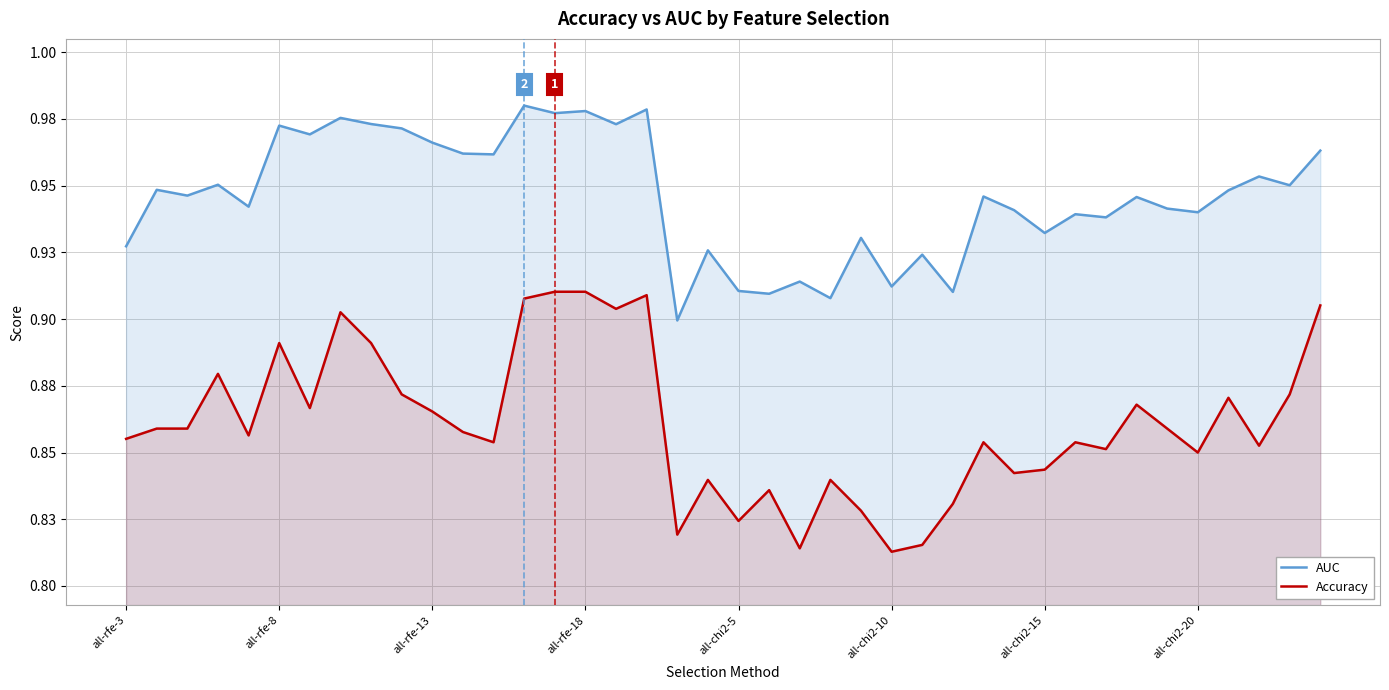

What is the total value across all series at 31?

1.8